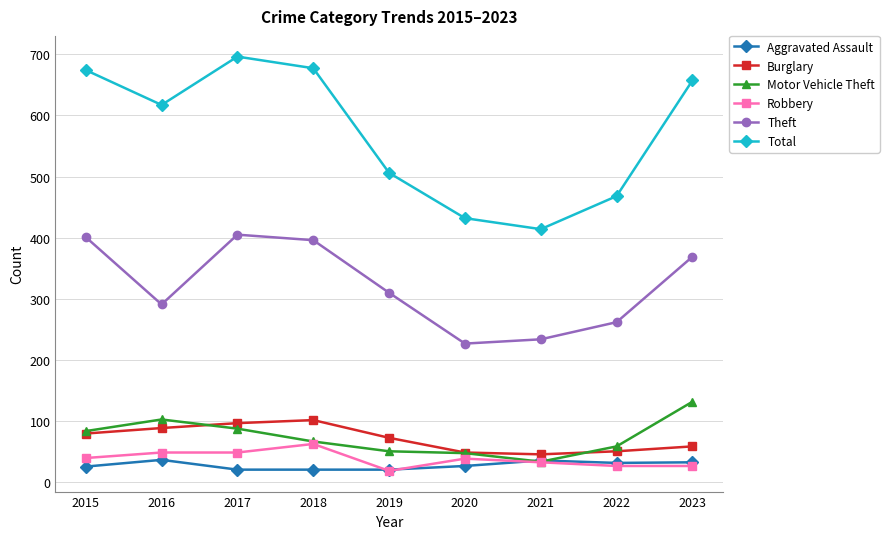

Read the Total value at 2020, to the nearest 10.

430